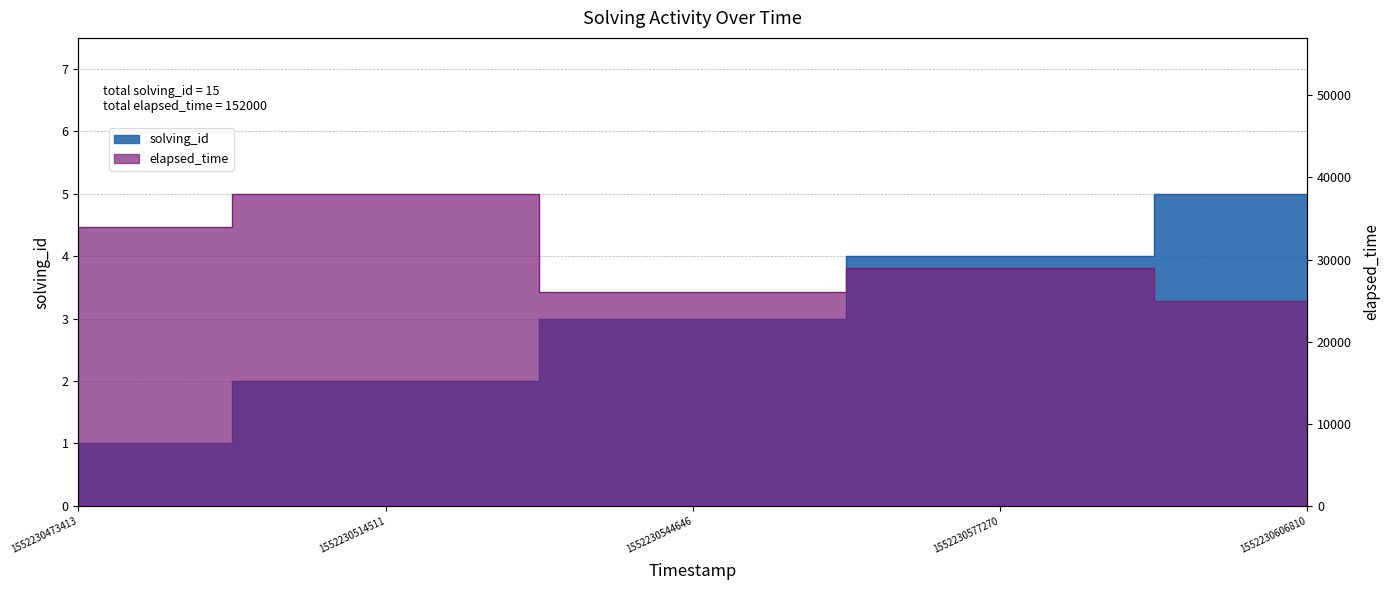

What are all the series names shown in the legend?

solving_id, elapsed_time